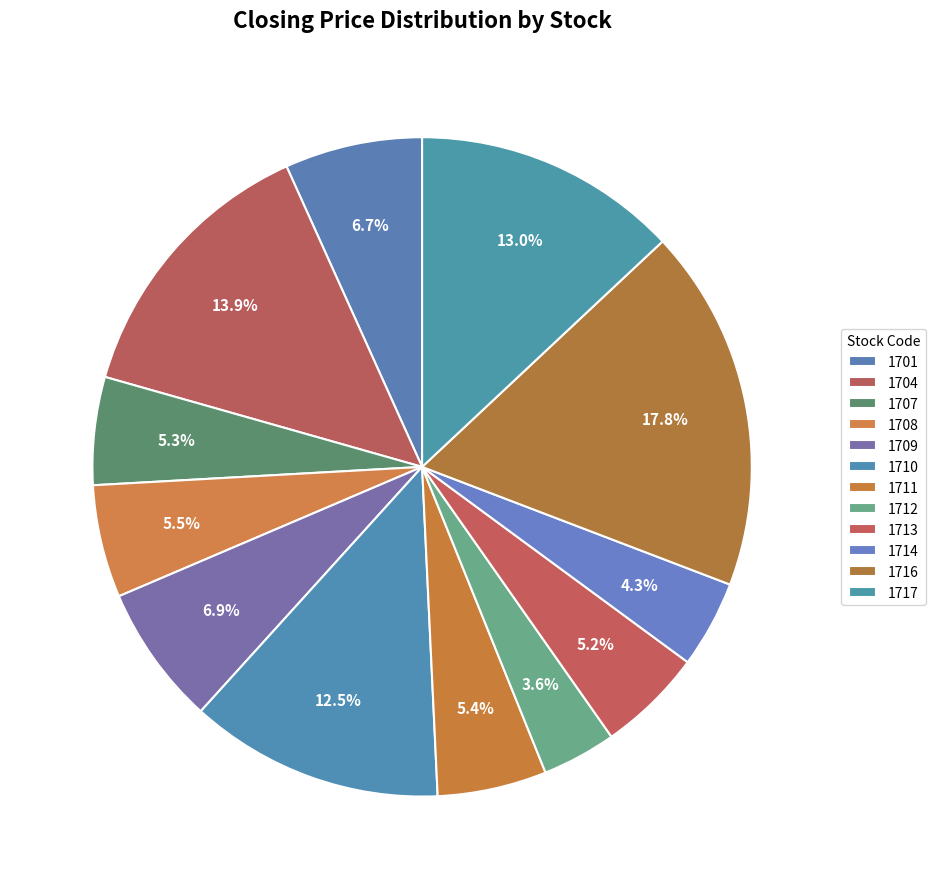

What percentage is NOT represented by 1709?

93.1%